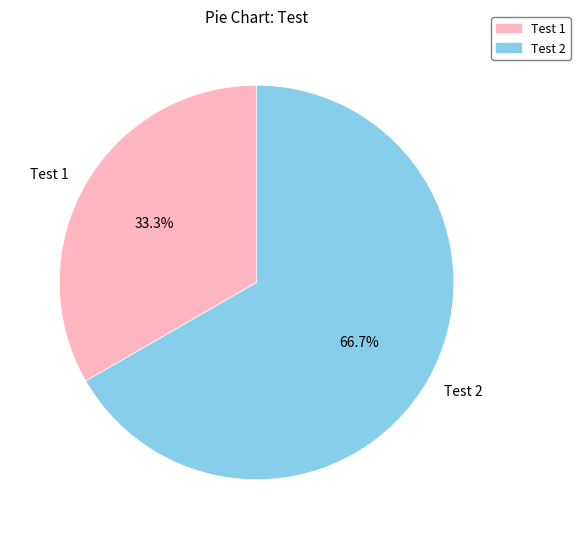

Which slice is the smallest?

Test 1